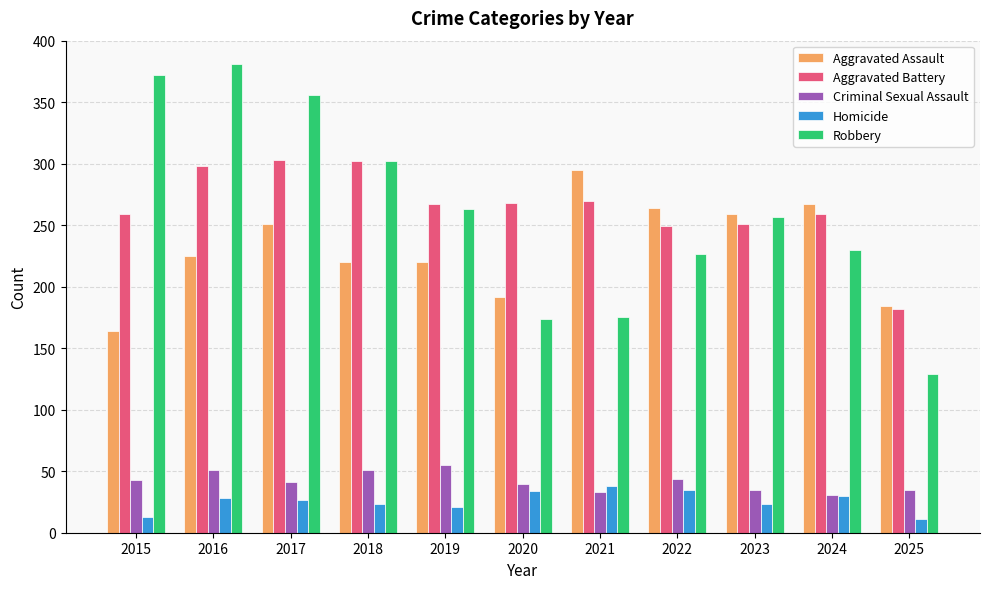

Is it true that Aggravated Assault equals 253 at 2020?

False